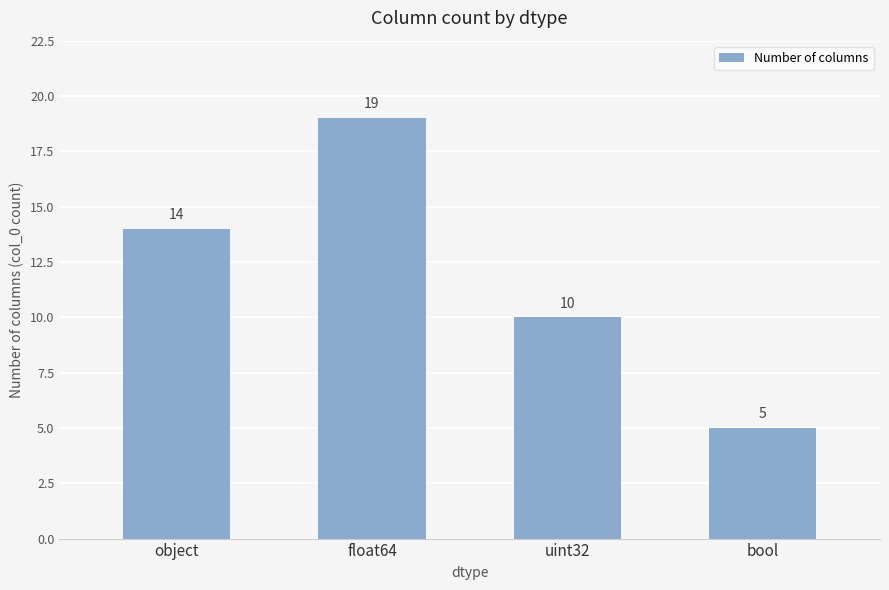

How many values are between 10 and 19?

3